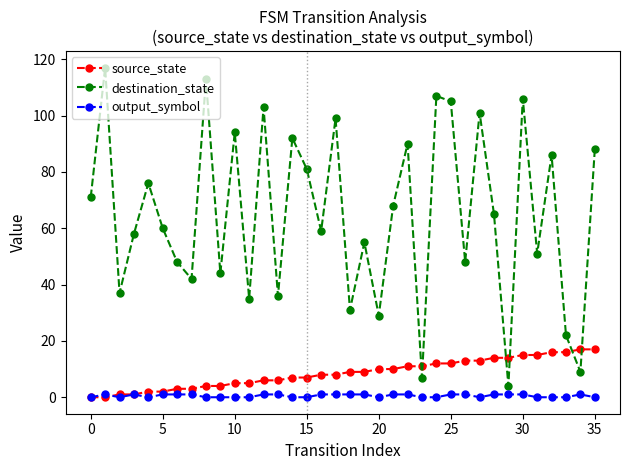

List the series in order of their peak value, lowest first.

output_symbol, source_state, destination_state